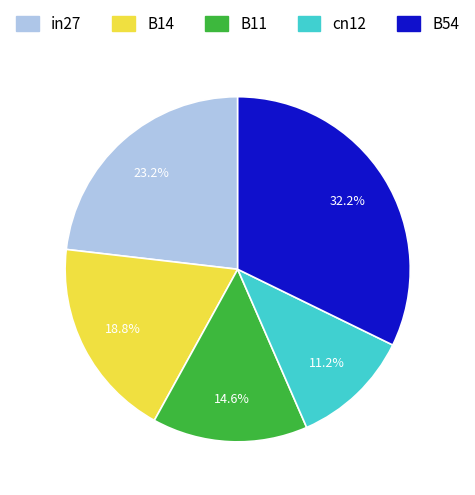

Count the number of slices in the pie.

5